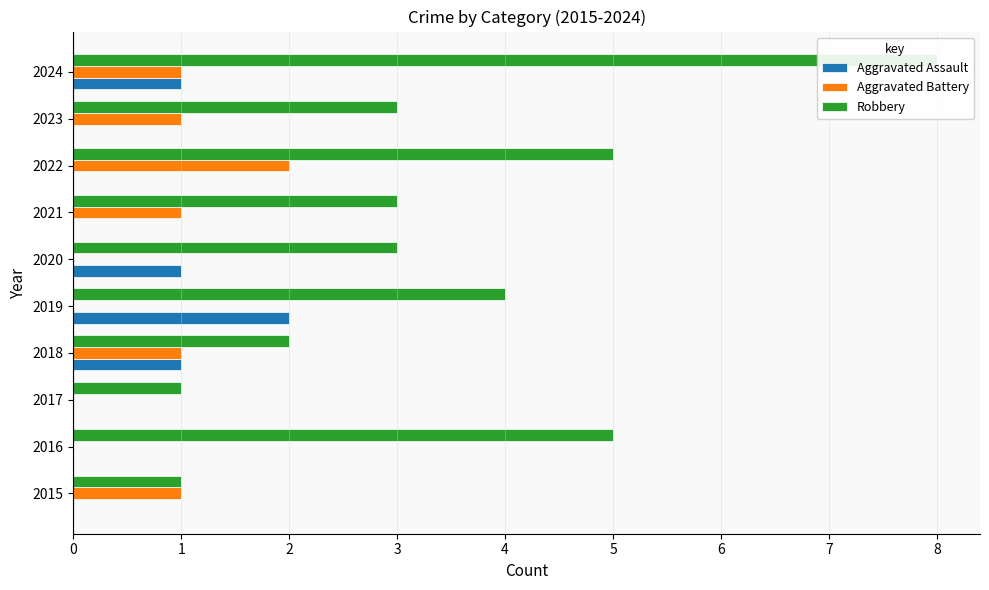

Which series has the widest spread of values?

Robbery